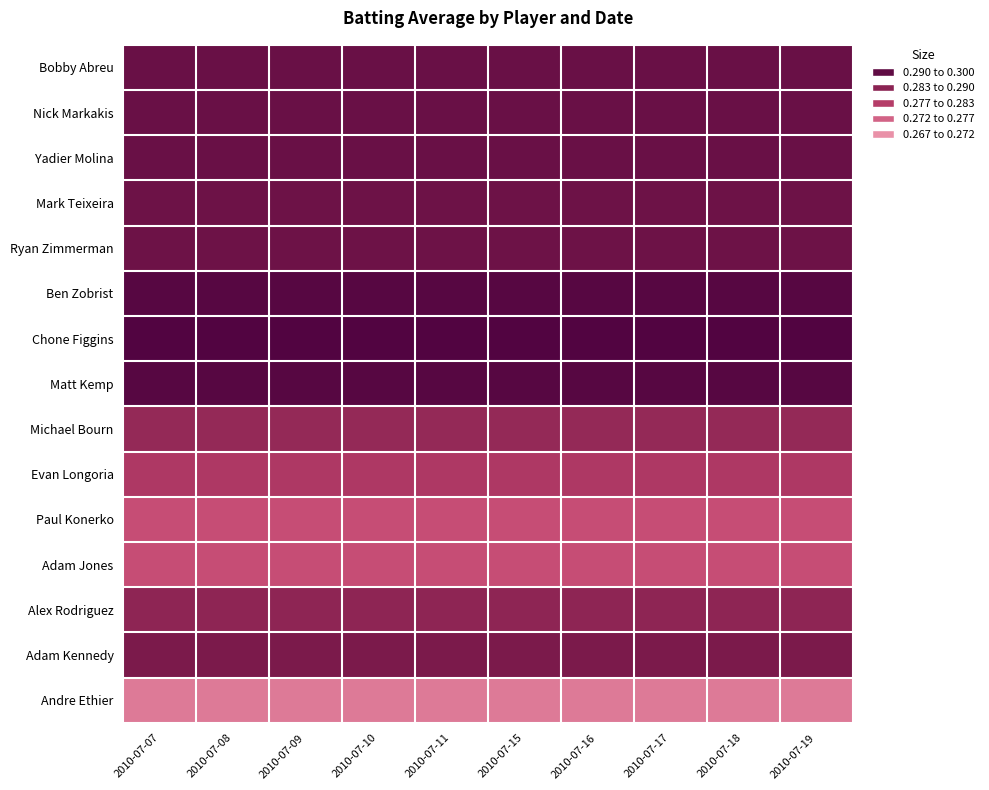

Reading left to right, what are all the values shown in this chart?

Bobby Abreu: 2010-07-07=0.3	2010-07-08=0.3	2010-07-09=0.3	2010-07-10=0.3	2010-07-11=0.3	2010-07-15=0.3	2010-07-16=0.3	2010-07-17=0.3	2010-07-18=0.3	2010-07-19=0.3
Nick Markakis: 2010-07-07=0.3	2010-07-08=0.3	2010-07-09=0.3	2010-07-10=0.3	2010-07-11=0.3	2010-07-15=0.3	2010-07-16=0.3	2010-07-17=0.3	2010-07-18=0.3	2010-07-19=0.3
Yadier Molina: 2010-07-07=0.3	2010-07-08=0.3	2010-07-09=0.3	2010-07-10=0.3	2010-07-11=0.3	2010-07-15=0.3	2010-07-16=0.3	2010-07-17=0.3	2010-07-18=0.3	2010-07-19=0.3
Mark Teixeira: 2010-07-07=0.3	2010-07-08=0.3	2010-07-09=0.3	2010-07-10=0.3	2010-07-11=0.3	2010-07-15=0.3	2010-07-16=0.3	2010-07-17=0.3	2010-07-18=0.3	2010-07-19=0.3
Ryan Zimmerman: 2010-07-07=0.3	2010-07-08=0.3	2010-07-09=0.3	2010-07-10=0.3	2010-07-11=0.3	2010-07-15=0.3	2010-07-16=0.3	2010-07-17=0.3	2010-07-18=0.3	2010-07-19=0.3
Ben Zobrist: 2010-07-07=0.3	2010-07-08=0.3	2010-07-09=0.3	2010-07-10=0.3	2010-07-11=0.3	2010-07-15=0.3	2010-07-16=0.3	2010-07-17=0.3	2010-07-18=0.3	2010-07-19=0.3
Chone Figgins: 2010-07-07=0.3	2010-07-08=0.3	2010-07-09=0.3	2010-07-10=0.3	2010-07-11=0.3	2010-07-15=0.3	2010-07-16=0.3	2010-07-17=0.3	2010-07-18=0.3	2010-07-19=0.3
Matt Kemp: 2010-07-07=0.3	2010-07-08=0.3	2010-07-09=0.3	2010-07-10=0.3	2010-07-11=0.3	2010-07-15=0.3	2010-07-16=0.3	2010-07-17=0.3	2010-07-18=0.3	2010-07-19=0.3
Michael Bourn: 2010-07-07=0.3	2010-07-08=0.3	2010-07-09=0.3	2010-07-10=0.3	2010-07-11=0.3	2010-07-15=0.3	2010-07-16=0.3	2010-07-17=0.3	2010-07-18=0.3	2010-07-19=0.3
Evan Longoria: 2010-07-07=0.3	2010-07-08=0.3	2010-07-09=0.3	2010-07-10=0.3	2010-07-11=0.3	2010-07-15=0.3	2010-07-16=0.3	2010-07-17=0.3	2010-07-18=0.3	2010-07-19=0.3
Paul Konerko: 2010-07-07=0.3	2010-07-08=0.3	2010-07-09=0.3	2010-07-10=0.3	2010-07-11=0.3	2010-07-15=0.3	2010-07-16=0.3	2010-07-17=0.3	2010-07-18=0.3	2010-07-19=0.3
Adam Jones: 2010-07-07=0.3	2010-07-08=0.3	2010-07-09=0.3	2010-07-10=0.3	2010-07-11=0.3	2010-07-15=0.3	2010-07-16=0.3	2010-07-17=0.3	2010-07-18=0.3	2010-07-19=0.3
Alex Rodriguez: 2010-07-07=0.3	2010-07-08=0.3	2010-07-09=0.3	2010-07-10=0.3	2010-07-11=0.3	2010-07-15=0.3	2010-07-16=0.3	2010-07-17=0.3	2010-07-18=0.3	2010-07-19=0.3
Adam Kennedy: 2010-07-07=0.3	2010-07-08=0.3	2010-07-09=0.3	2010-07-10=0.3	2010-07-11=0.3	2010-07-15=0.3	2010-07-16=0.3	2010-07-17=0.3	2010-07-18=0.3	2010-07-19=0.3
Andre Ethier: 2010-07-07=0.3	2010-07-08=0.3	2010-07-09=0.3	2010-07-10=0.3	2010-07-11=0.3	2010-07-15=0.3	2010-07-16=0.3	2010-07-17=0.3	2010-07-18=0.3	2010-07-19=0.3